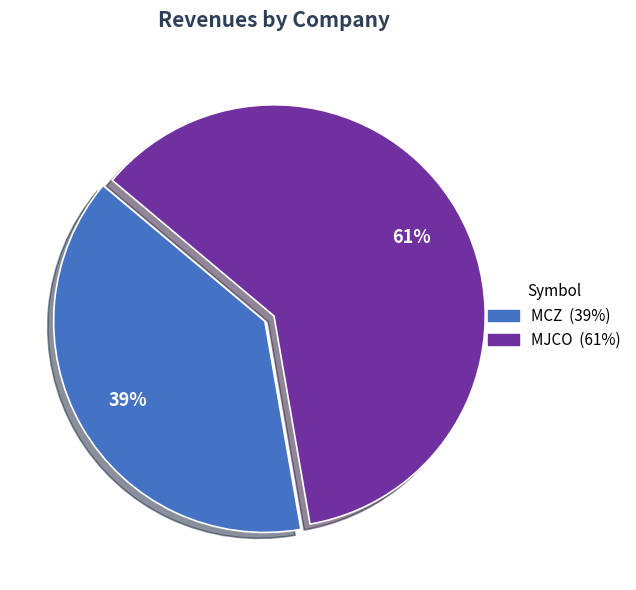

To the nearest percent, what is the difference between the largest and smallest slice percentages?

22%